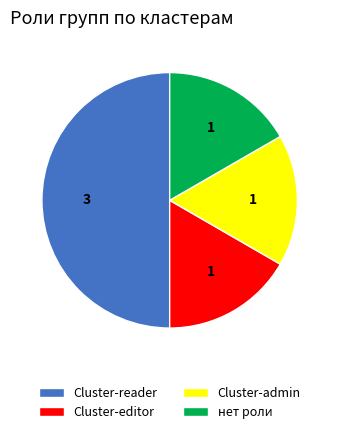

Is the sum of нет роли and Cluster-editor greater than half?

No